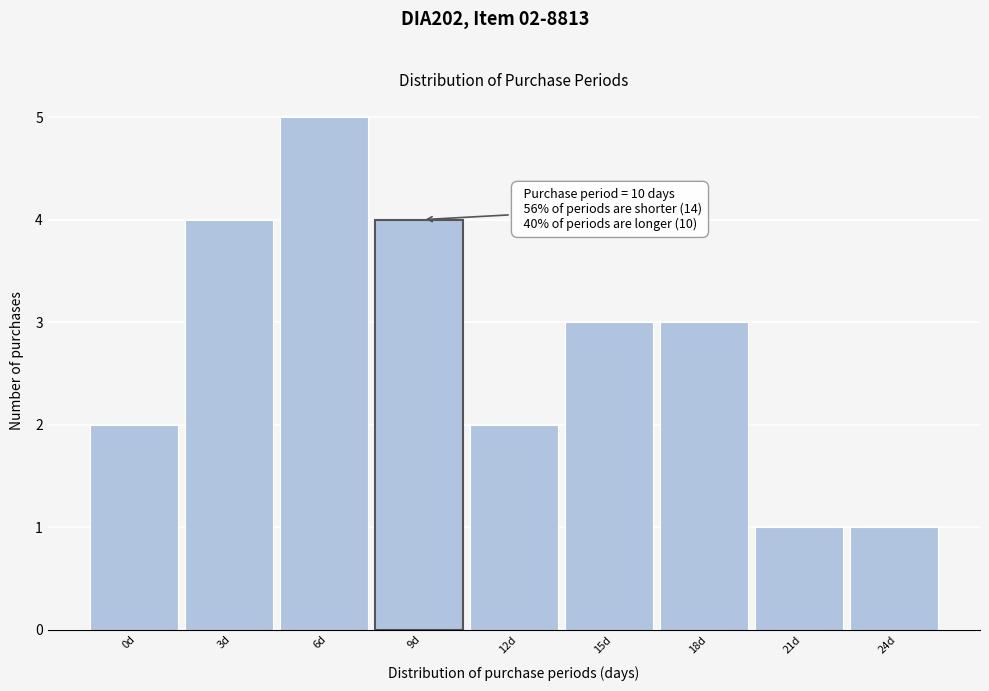

Reading left to right, extract all data points from this chart.

2	4	5	4	2	3	3	1	1